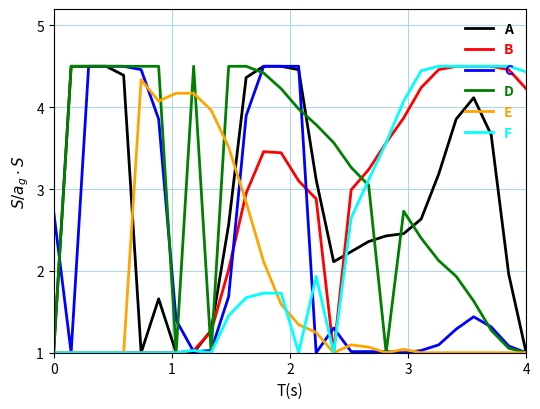

Does the chart display data point markers on the line(s)?

No